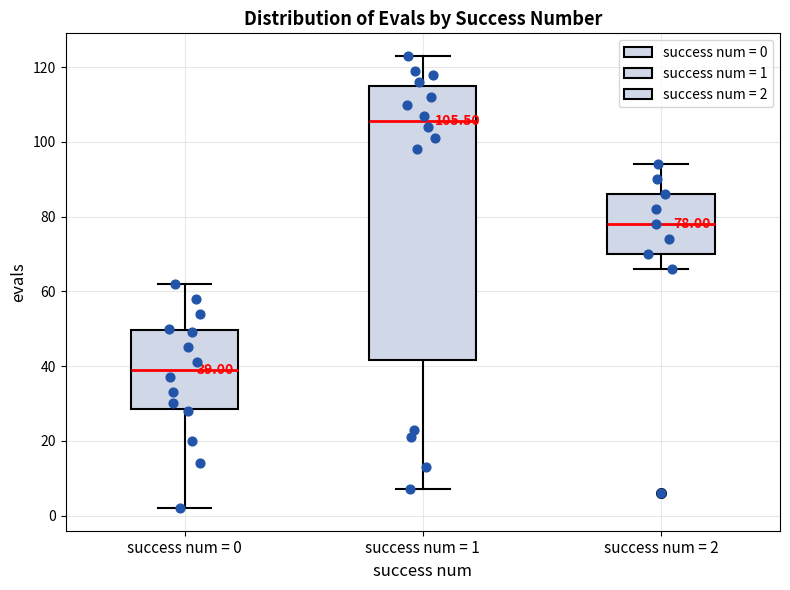

Which box is the tallest, from its lower edge to its upper edge?

success num = 1